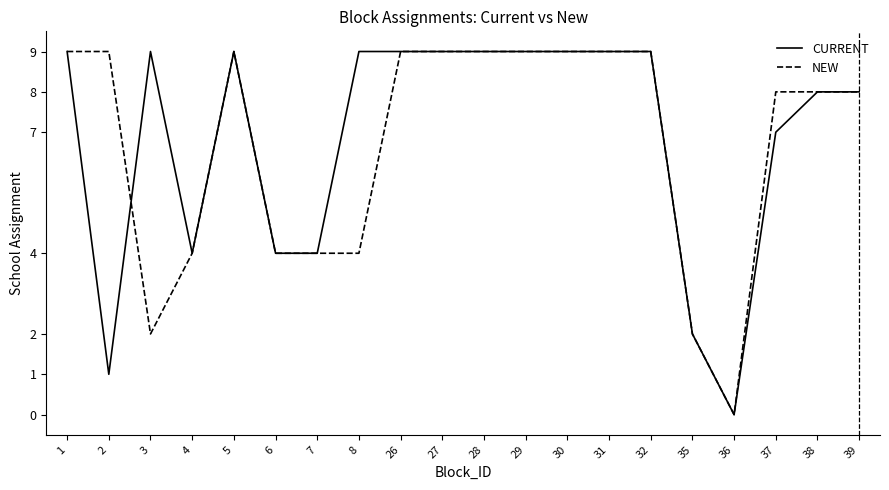

What is the difference between the NEW values at 26 and 3?

7